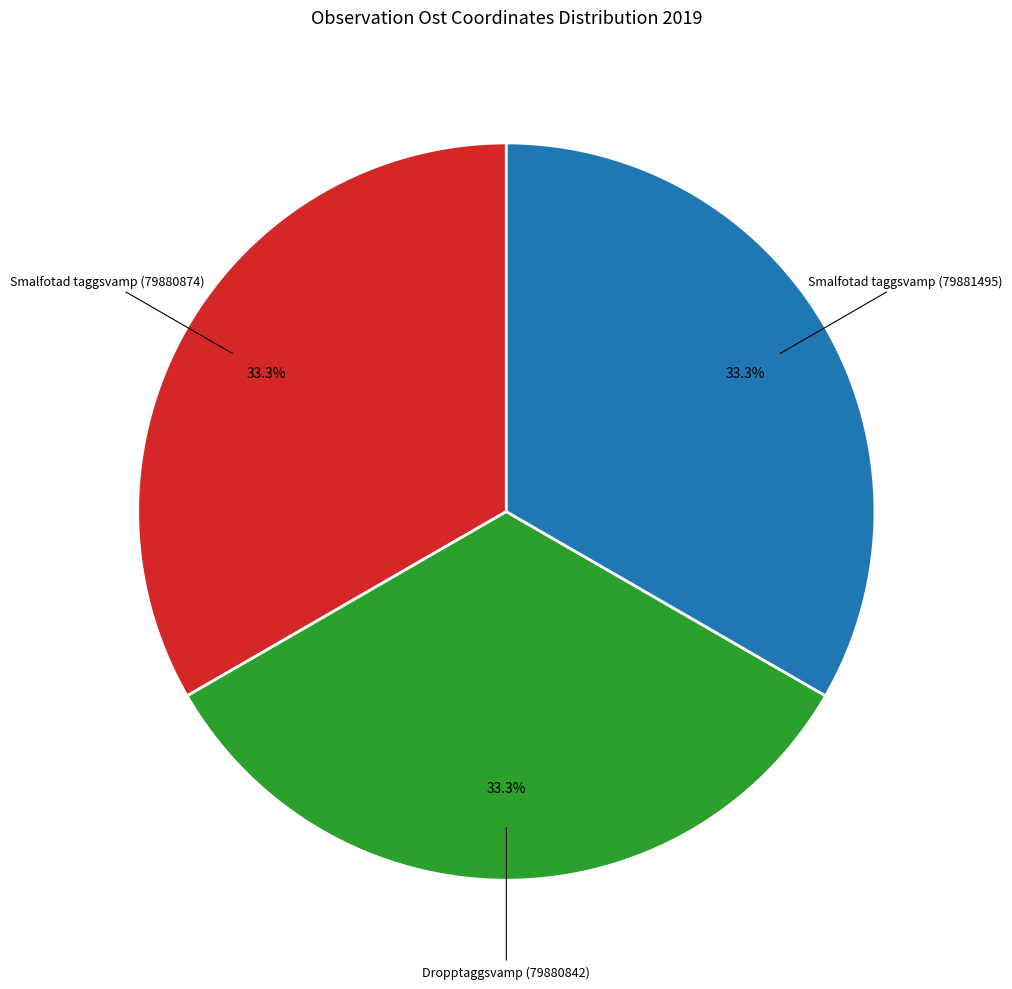

Does Dropptaggsvamp (79880842) account for over 50% of the chart?

No